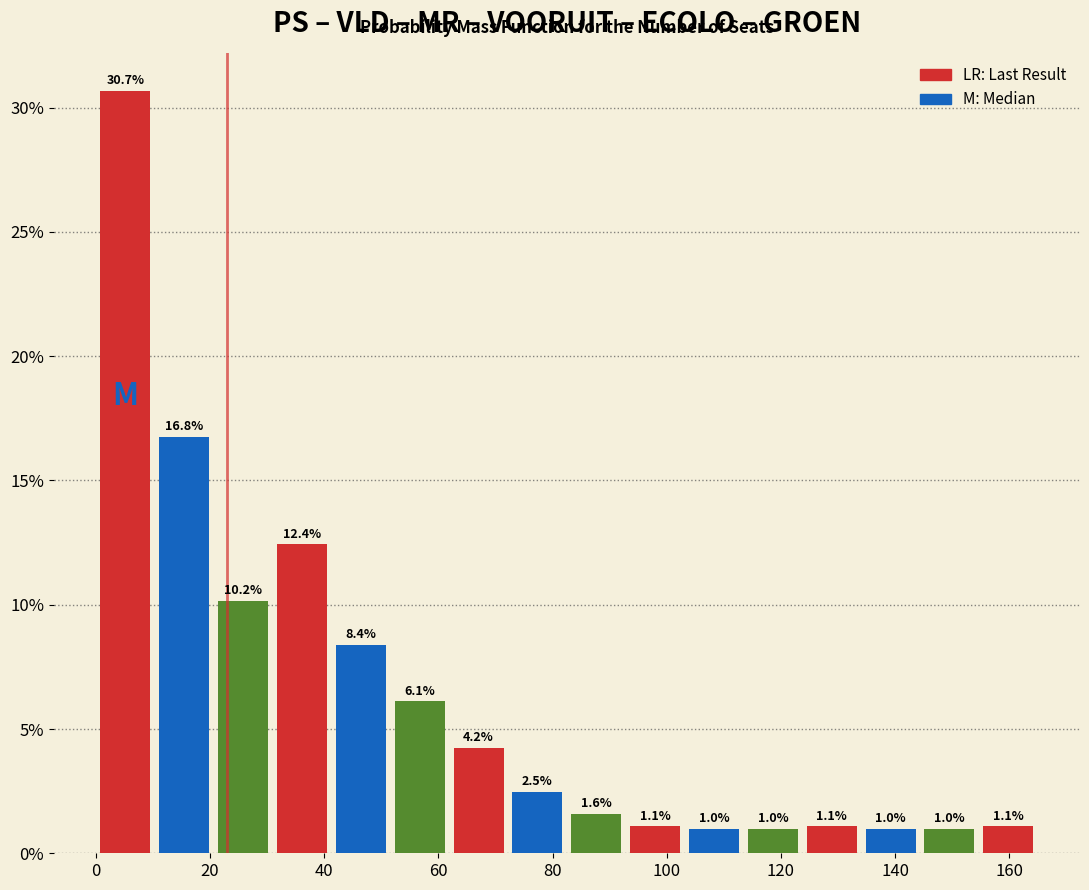

Reading left to right, list every bar in this chart as the range it spans on the x-axis followed by its height. The bar edges are not printed on the chart, so give them approximately, as read against the axis.

0 to 10: 30.7
10 to 20: 16.8
20 to 30: 10.2
30 to 42: 12.4
42 to 52: 8.4
52 to 62: 6.1
62 to 72: 4.2
72 to 82: 2.5
82 to 92: 1.6
92 to 104: 1.1
104 to 114: 1.0
114 to 124: 1.0
124 to 134: 1.1
134 to 144: 1.0
144 to 154: 1.0
154 to 166: 1.1